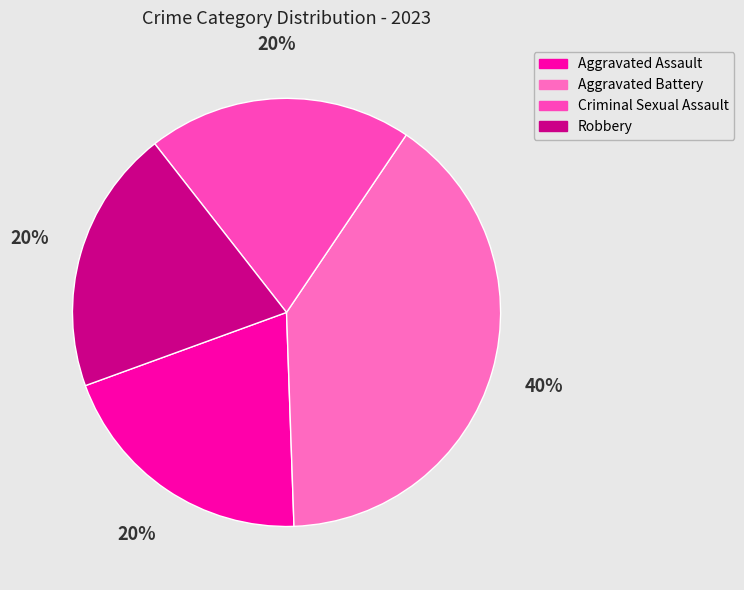

Is the sum of Criminal Sexual Assault and Aggravated Assault greater than half?

No